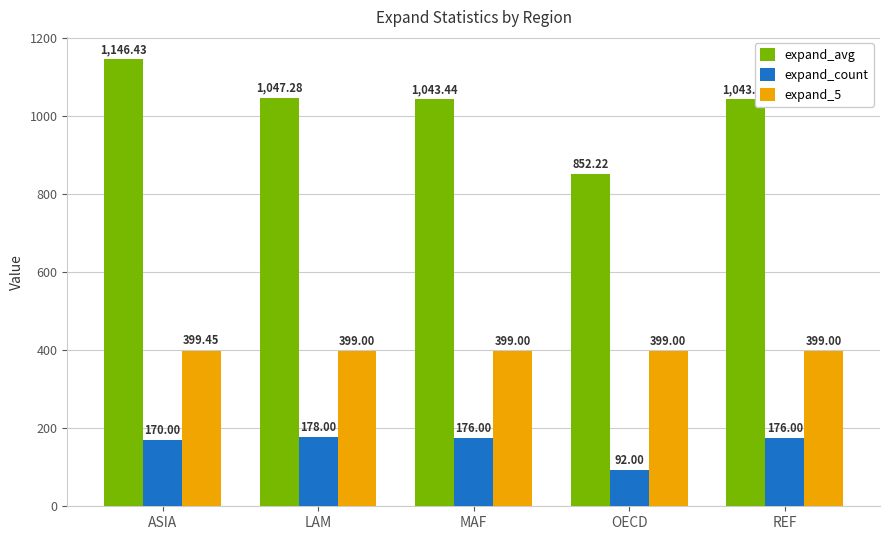

What is the label of the 2nd bar from the right?

OECD